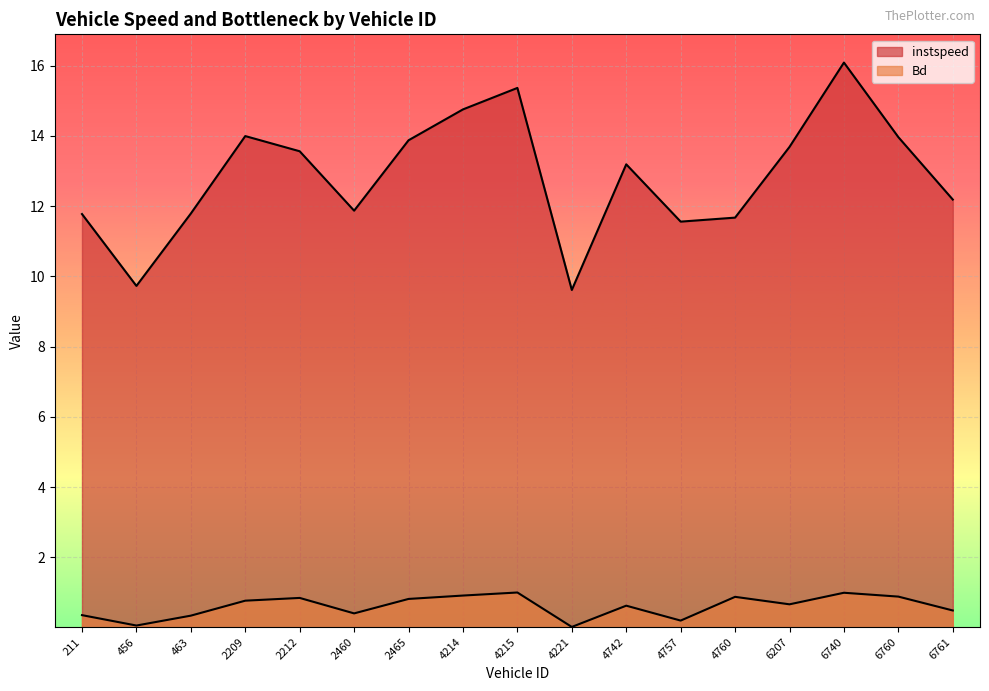

What is the lowest value of the instspeed series?

9.6